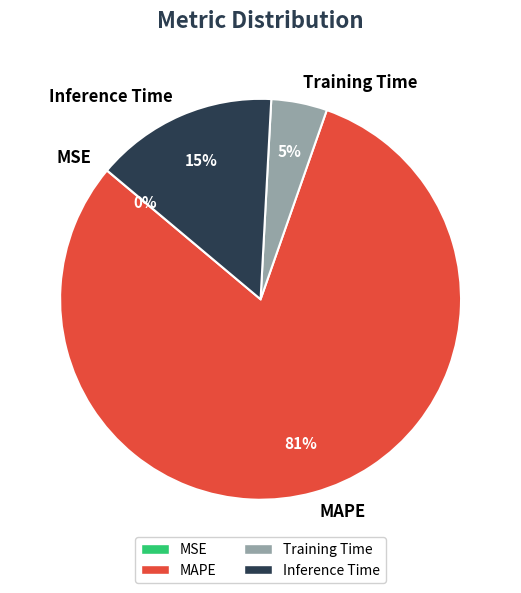

Which category accounts for the majority?

MAPE